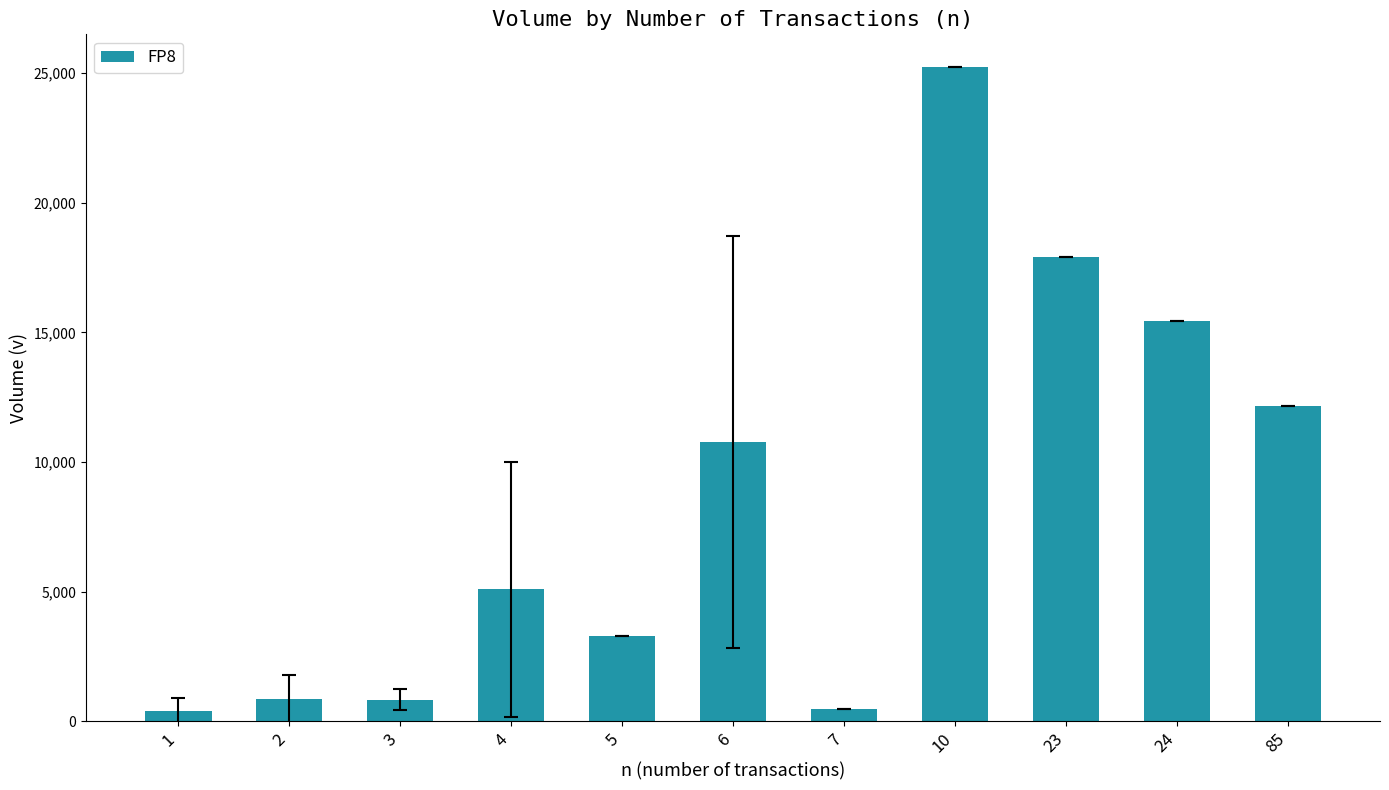

What is the difference between the maximum and minimum values?

24841.6